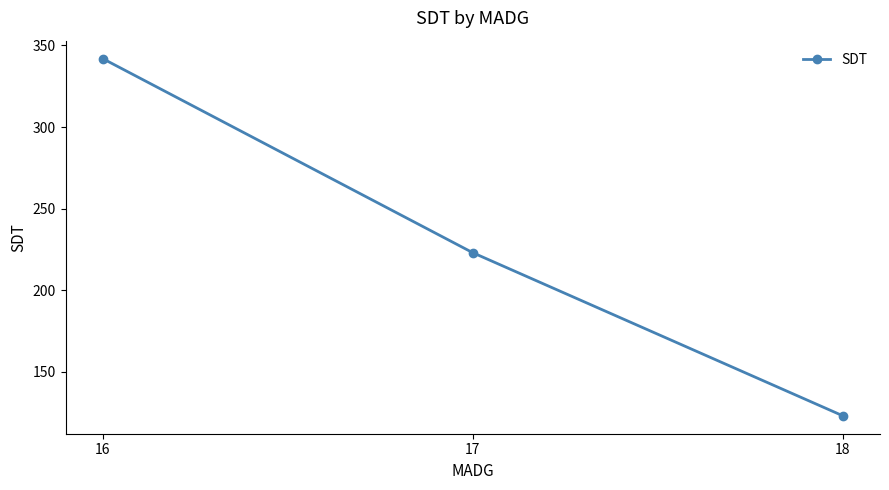

At which label does the data first exceed 223?

16